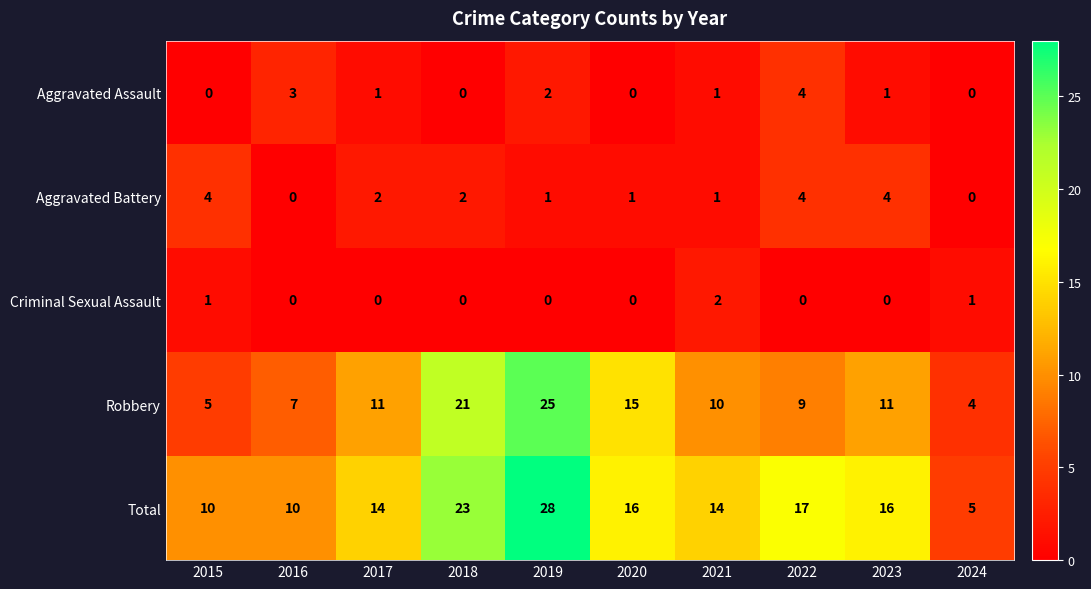

What is the difference between the highest and lowest values at 2023?

16